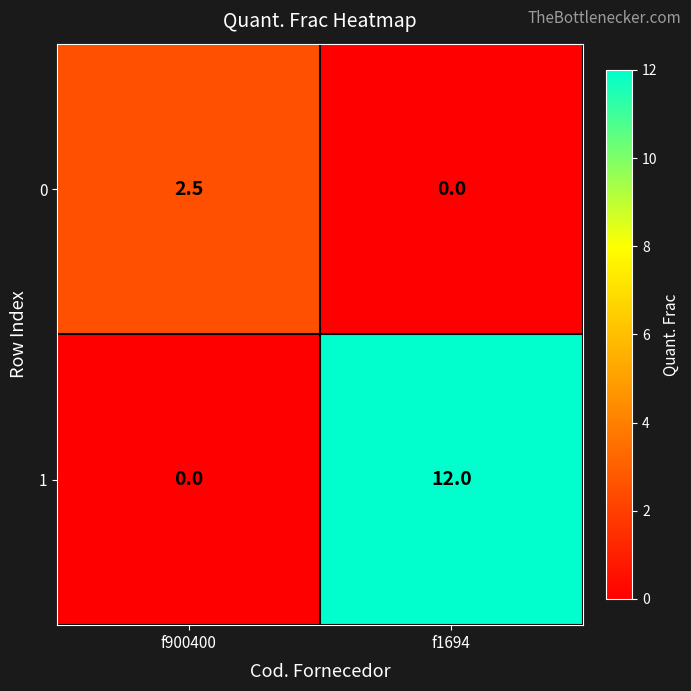

Is it true that 0 equals 1.7 at f900400?

False